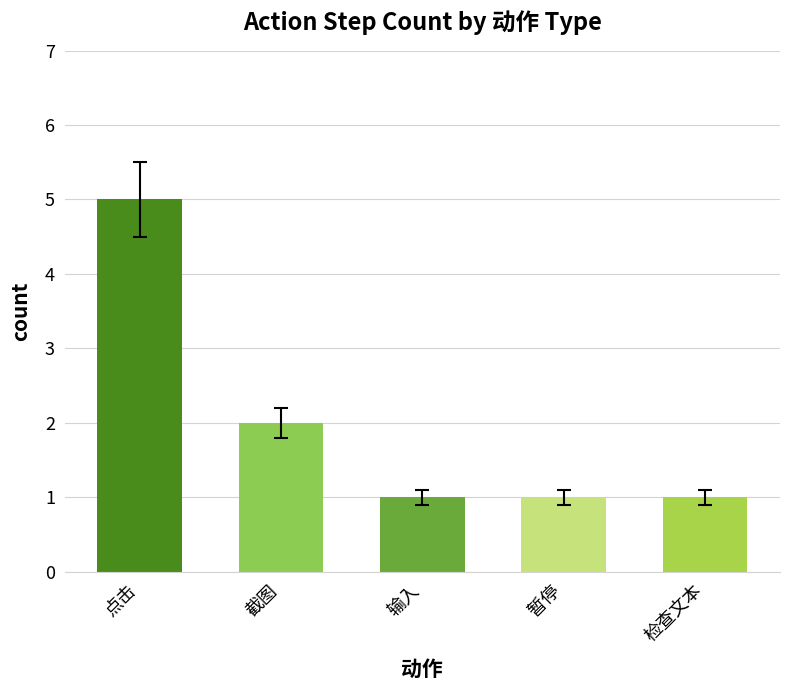

True or false: the data shows 1 at 暂停.

True